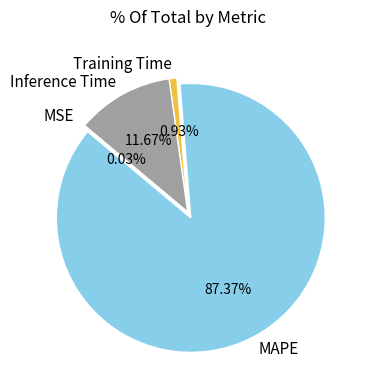

Which category accounts for the majority?

MAPE